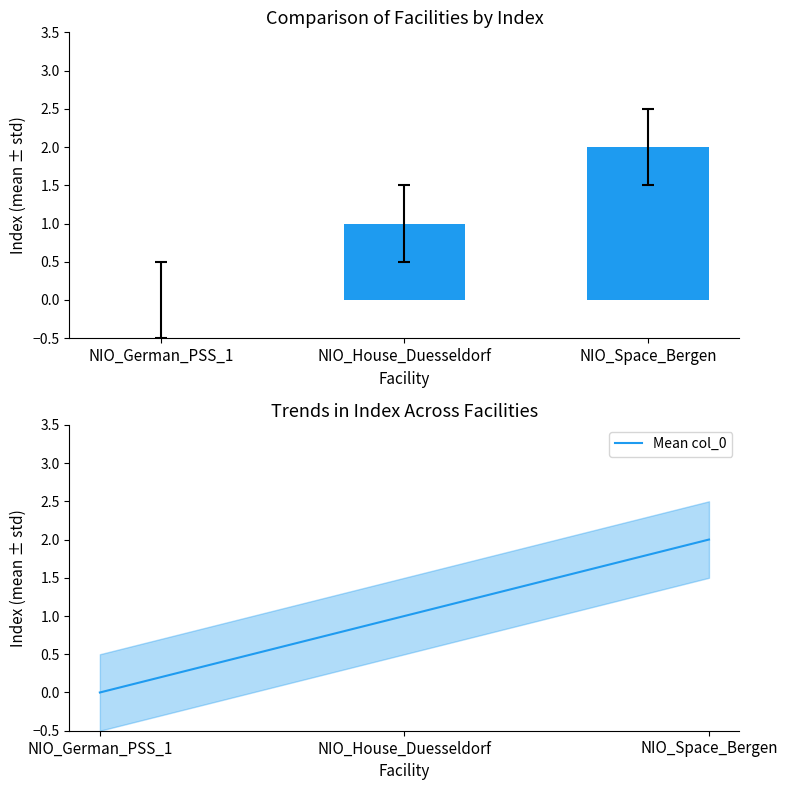

Does the chart contain any negative values?

No